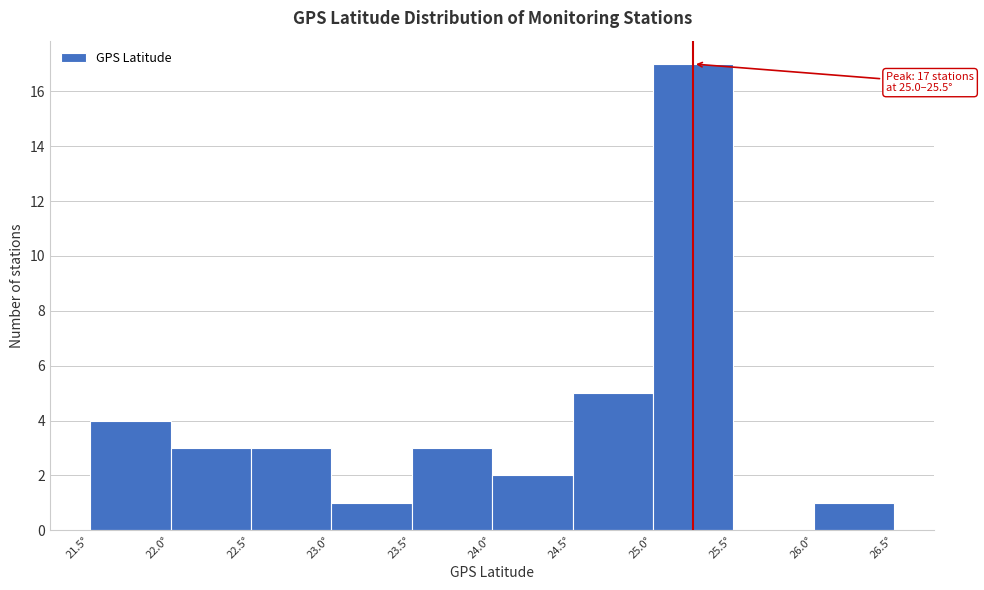

Which range on the x-axis has the tallest bar?

25.0 to 25.5